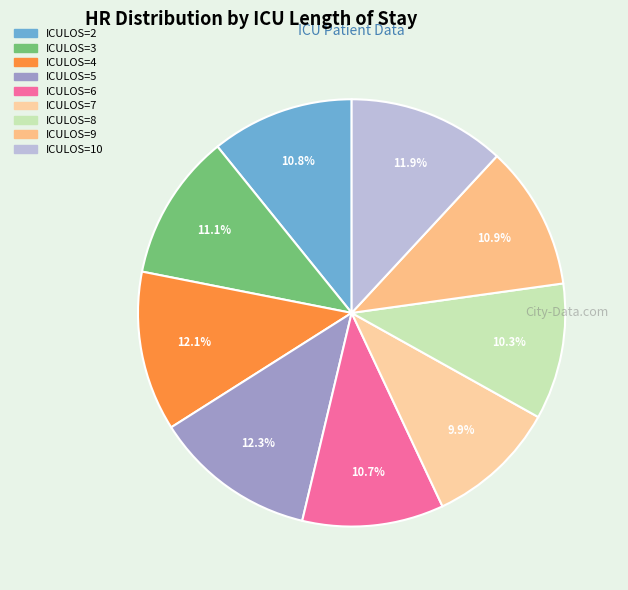

The ICULOS=8 slice represents 10% of the pie. True or false?

True